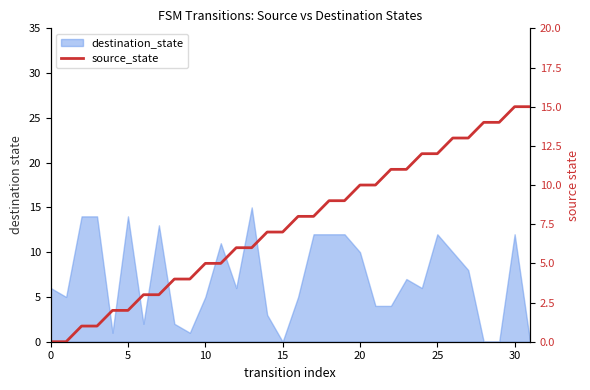

At which label is the value closest to 7?

14